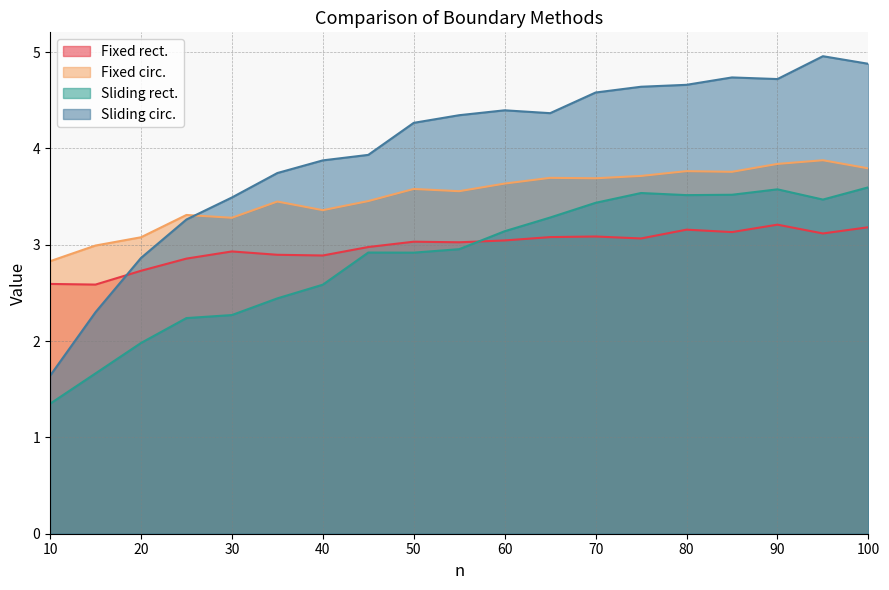

True or false: Fixed rect. has a value of 1.0 at 85.

False